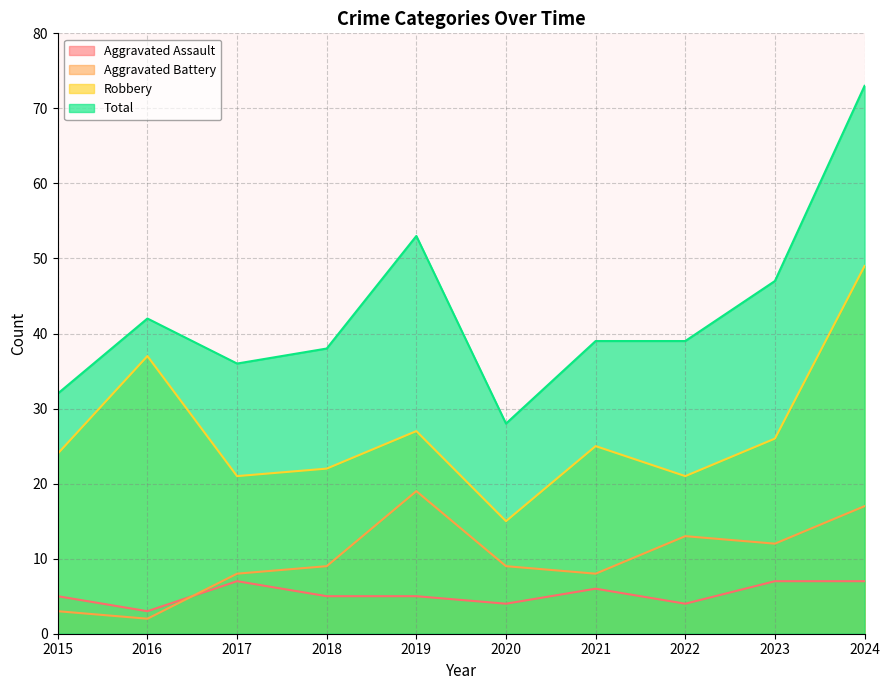

True or false: Robbery and Total cross at least once.

False